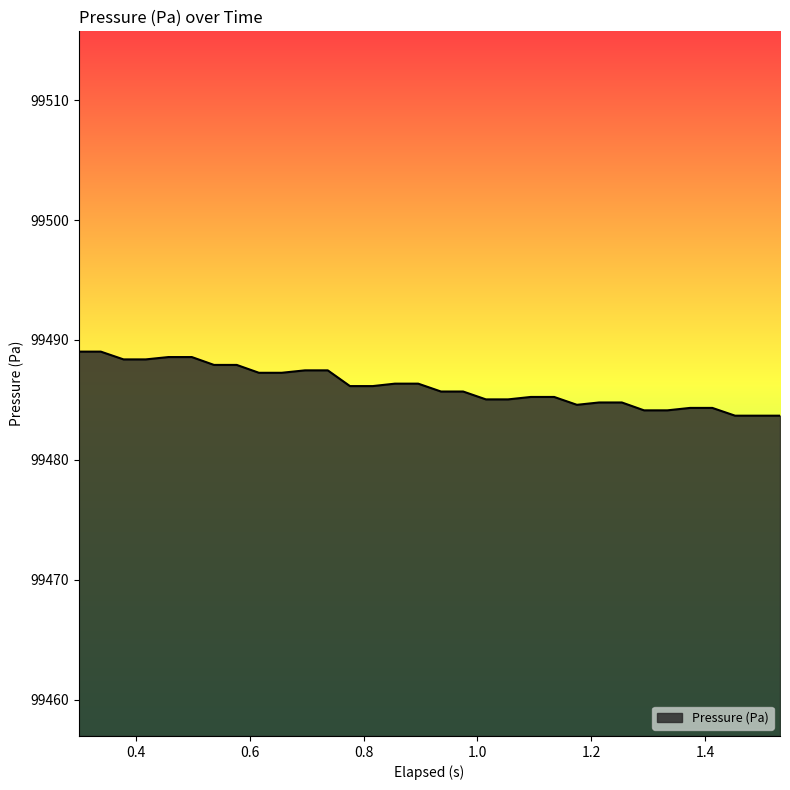

What is the smallest value displayed?

99483.7